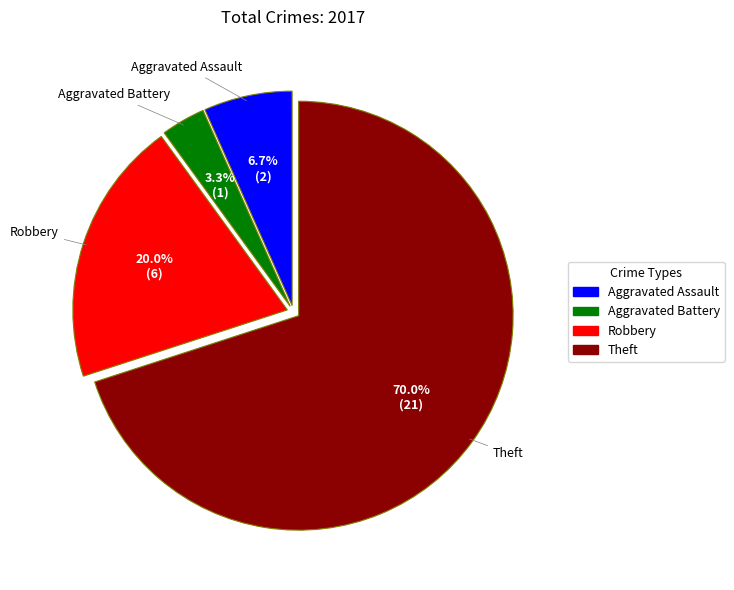

The Aggravated Battery slice represents 16% of the pie. True or false?

False